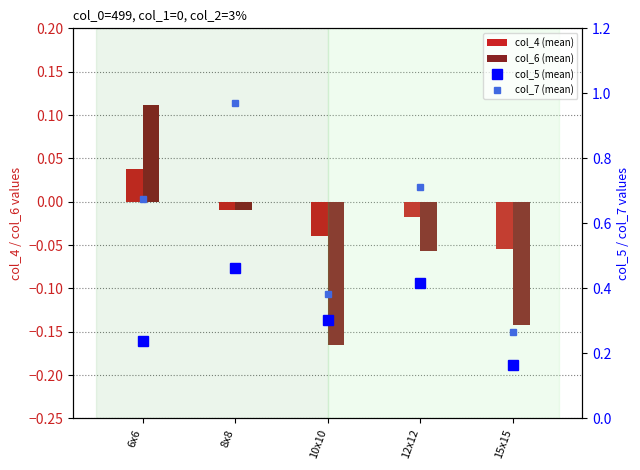

Are the bars grouped side by side (vs. stacked)?

Yes